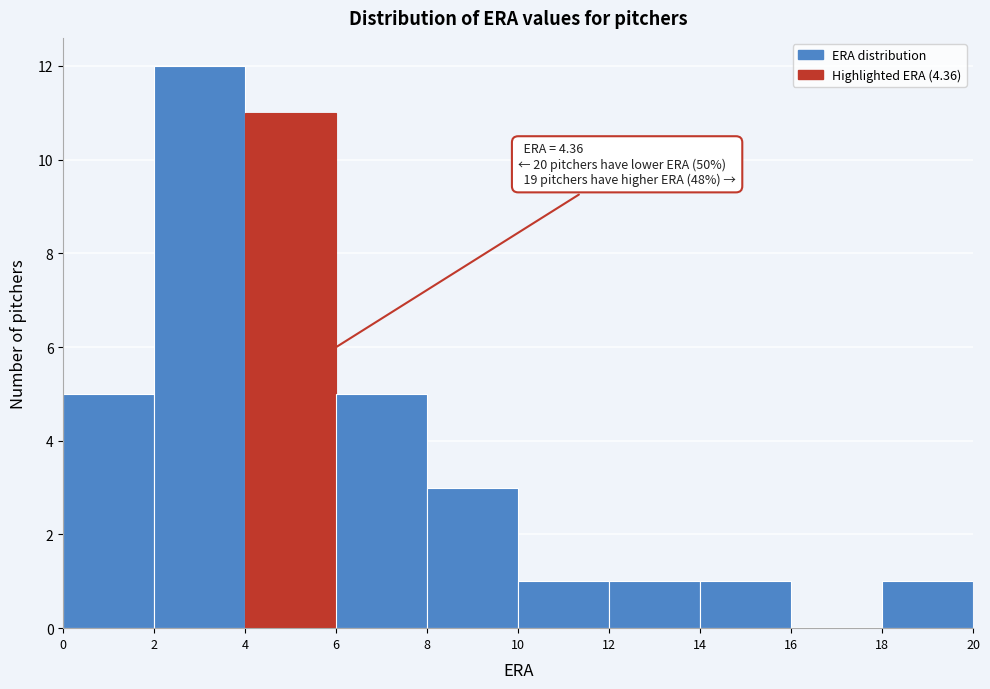

Which range on the x-axis has the tallest bar?

2 to 4